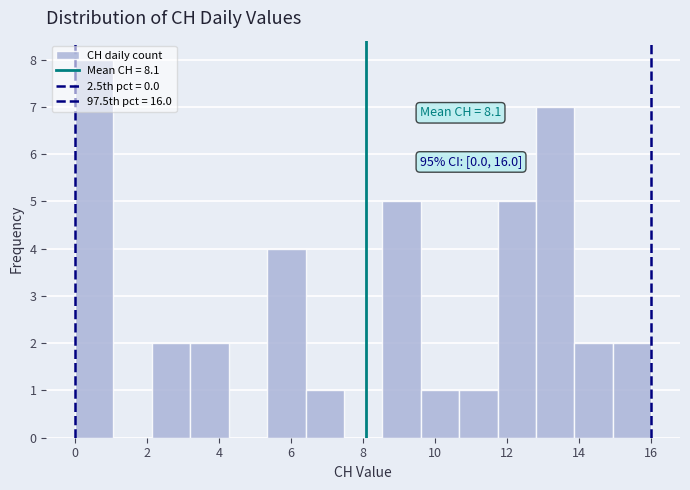

Over which range of the x-axis is the bar tallest?

0.0 to 1.0